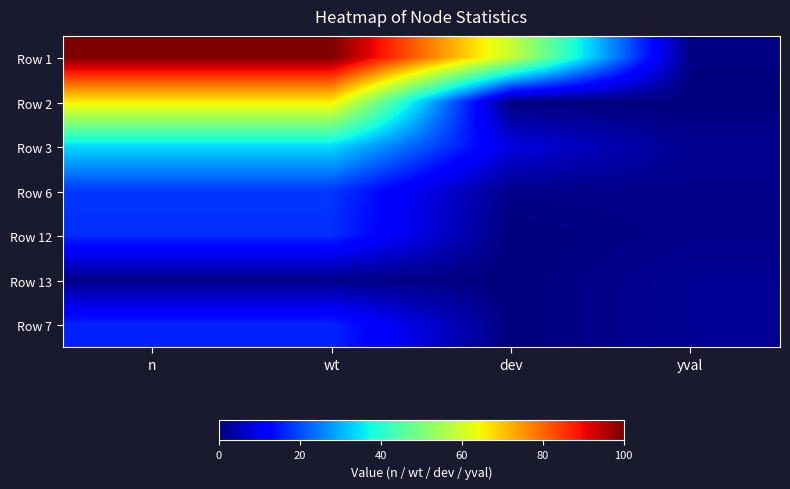

What is the total value across all series at wt?

252.0